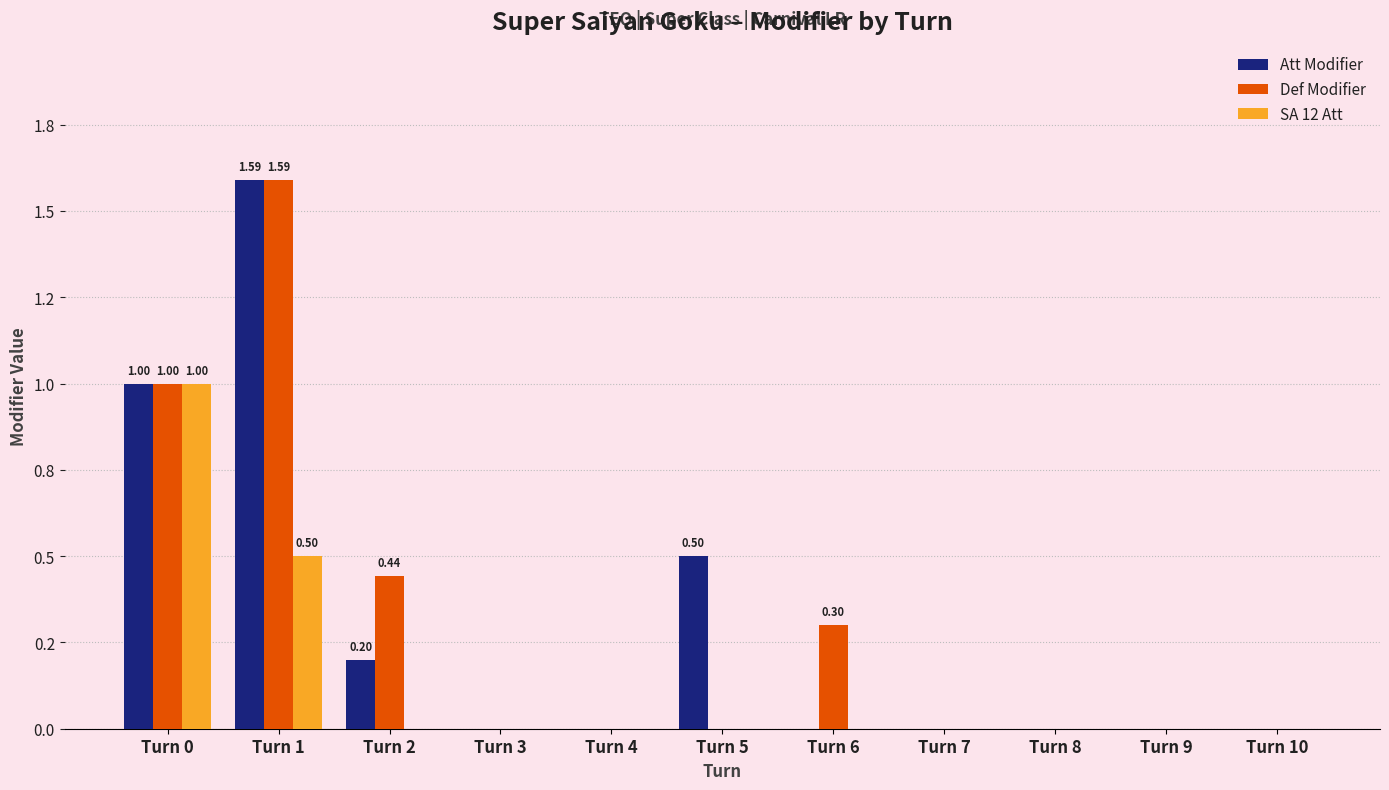

Are the bars grouped side by side (vs. stacked)?

Yes